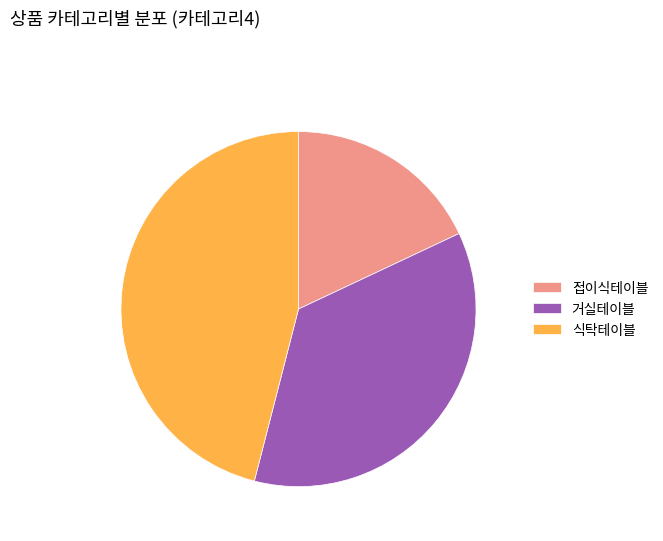

Count the number of slices in the pie.

3